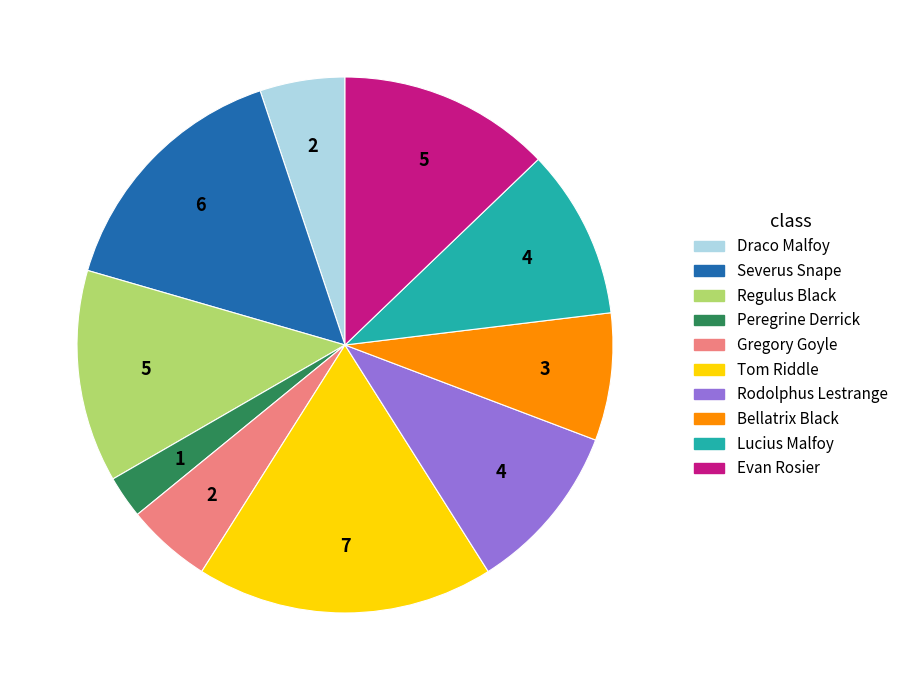

Between Bellatrix Black and Gregory Goyle, which is larger?

Bellatrix Black